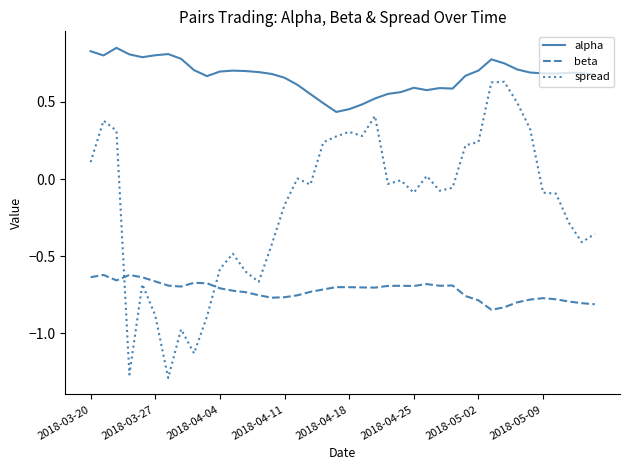

Rank the series by their average value, from lowest to highest.

beta, spread, alpha